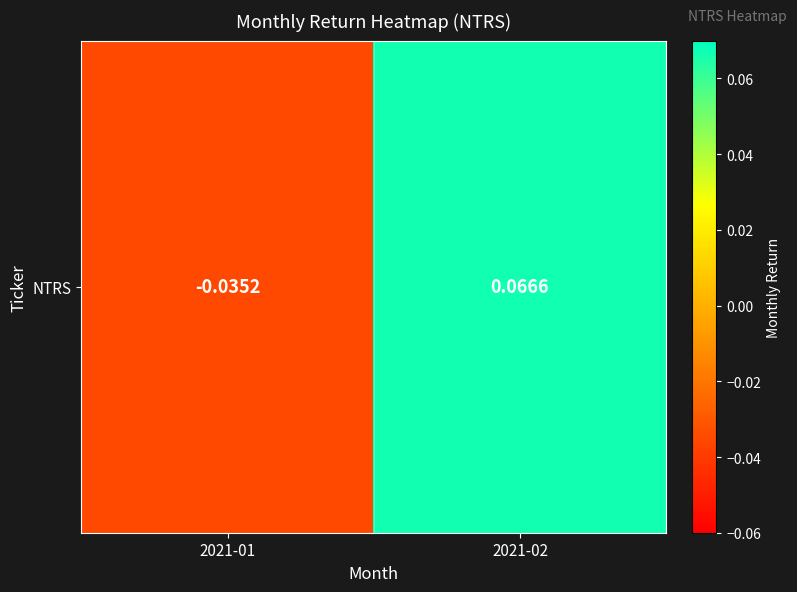

List the labels in order of value, largest first.

2021-02, 2021-01